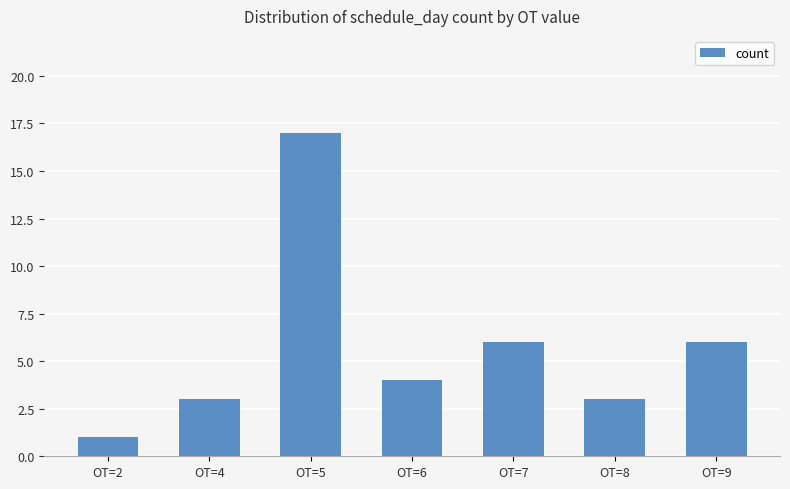

Between OT=9 and OT=6, which is larger?

OT=9